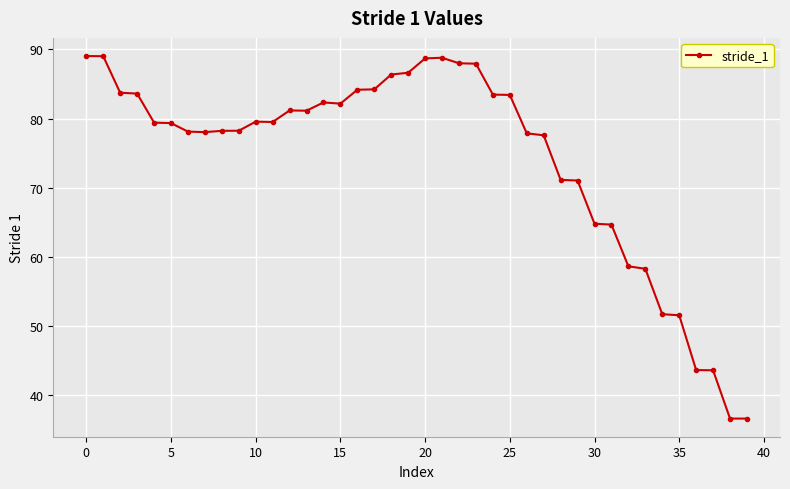

What is the sum of all values?

2972.6